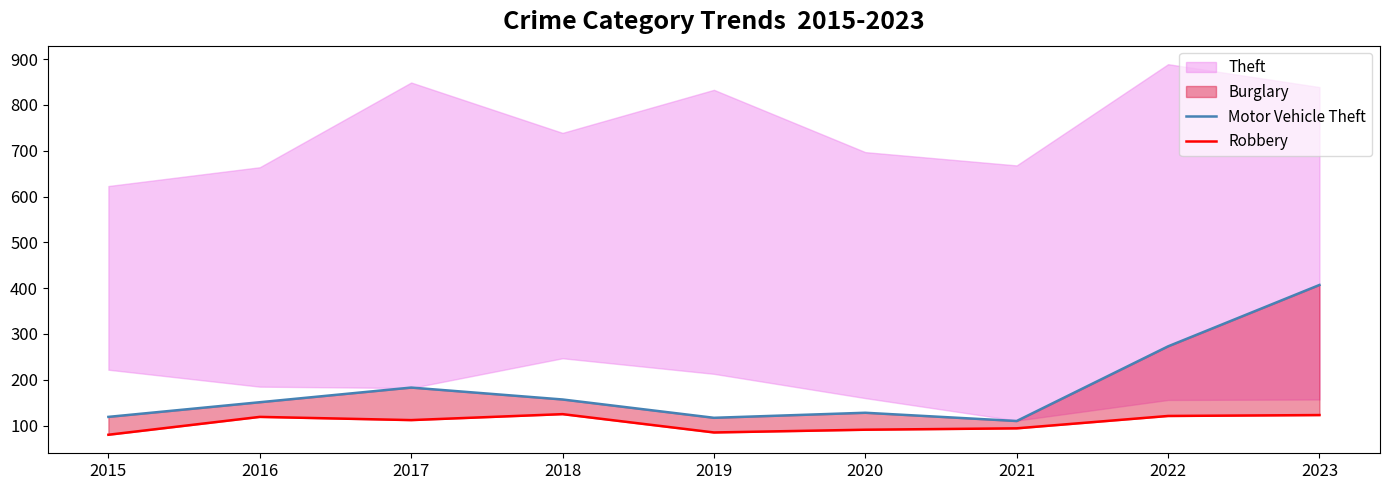

At which label does Robbery first exceed 112?

2016